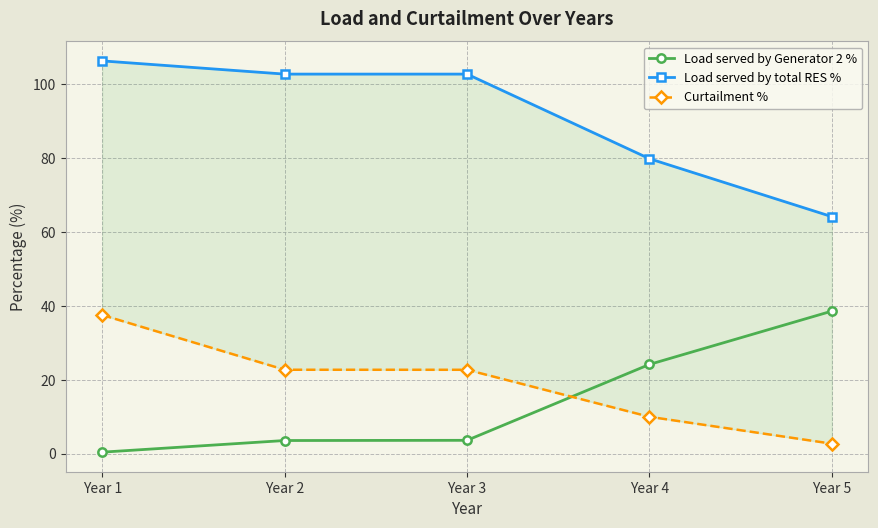

At which category is the sum across all series the highest?

Year 1